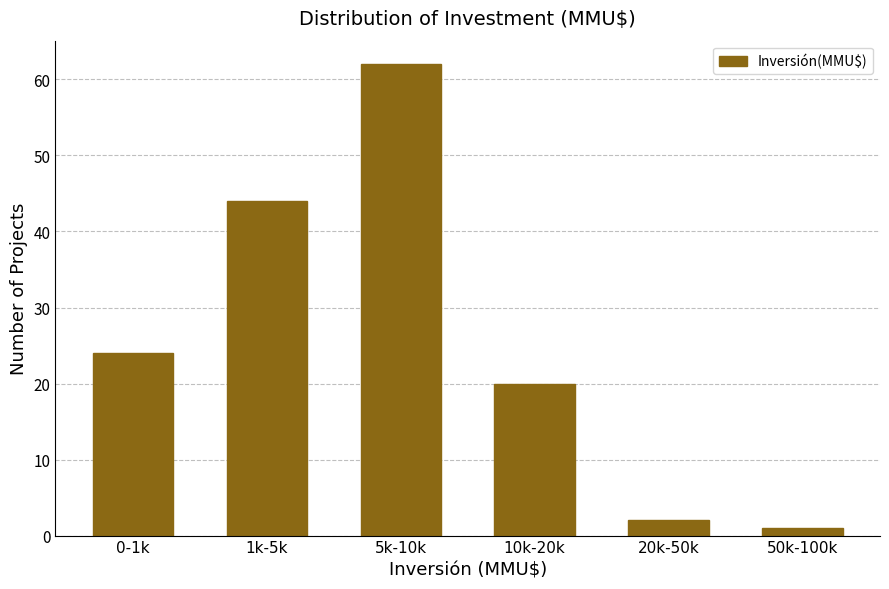

Reading left to right, what are all the values shown in this chart?

0-1k=24	1k-5k=44	5k-10k=62	10k-20k=20	20k-50k=2	50k-100k=1